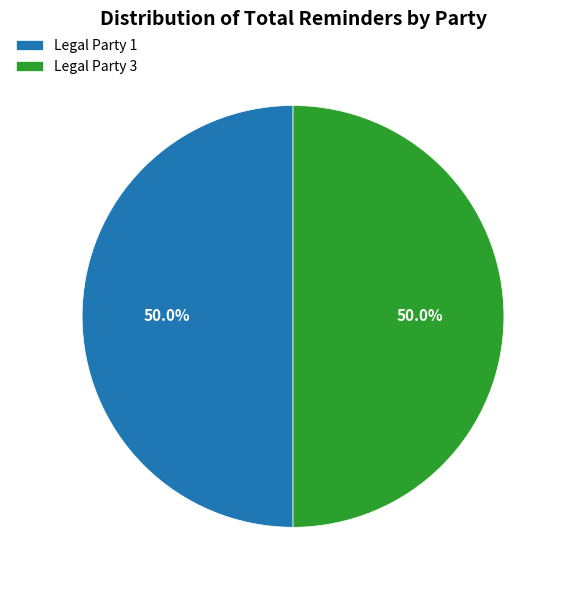

What percentage is NOT represented by Legal Party 1?

50.0%